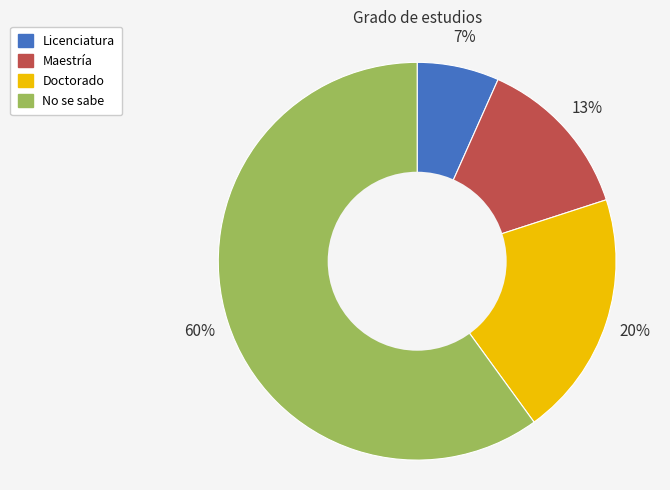

What is the smallest slice in the pie chart?

Licenciatura